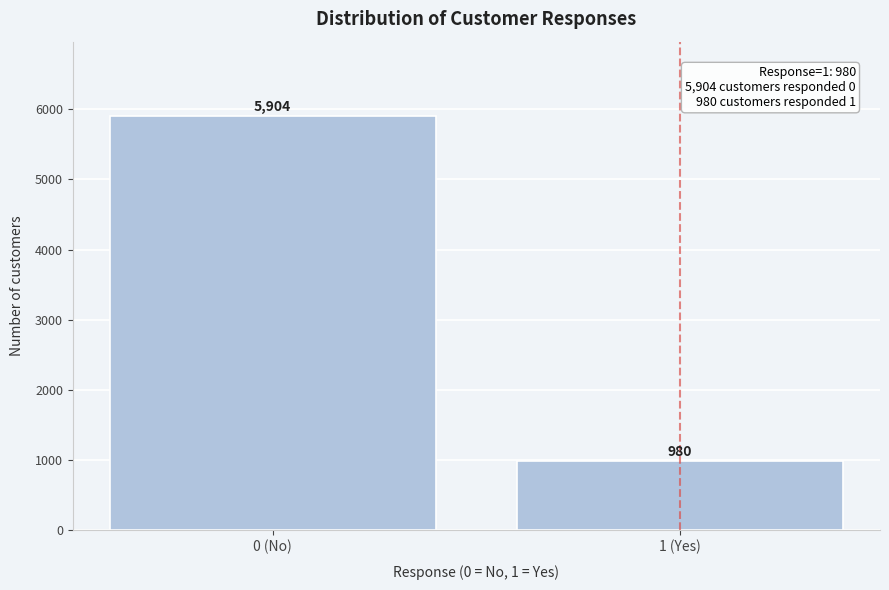

Reading left to right, what are all the values shown in this chart?

5904	980